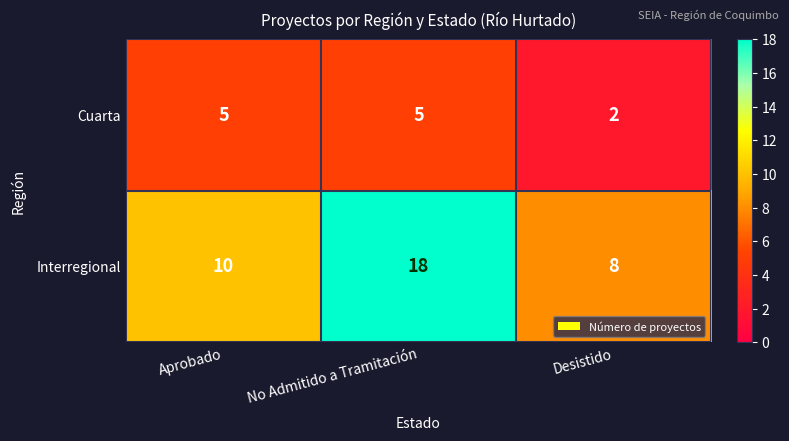

Count the Interregional values in the range 8 to 18.

3